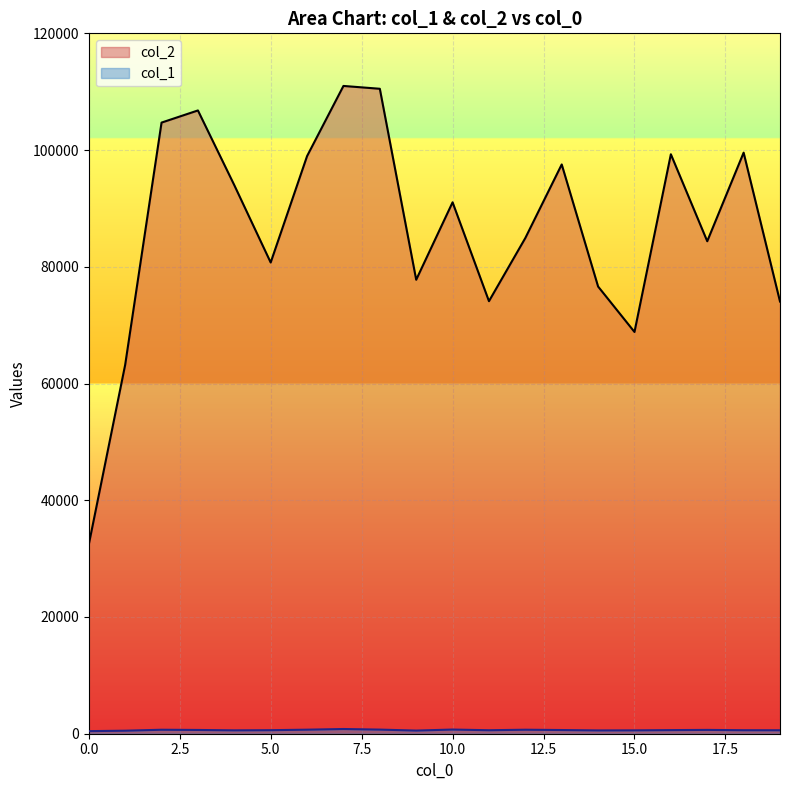

What is the highest value of the col_2 series?

110987